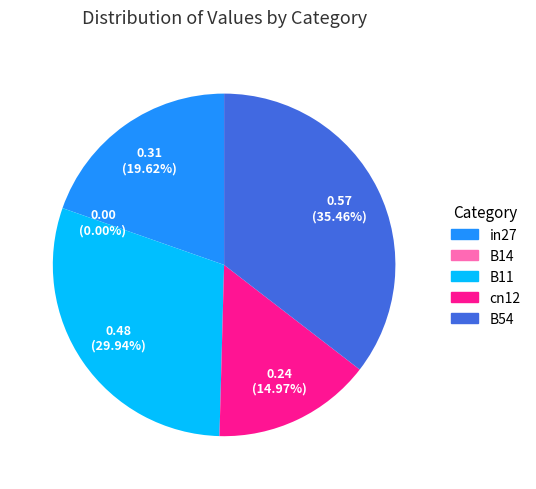

The in27 slice represents 31% of the pie. True or false?

False